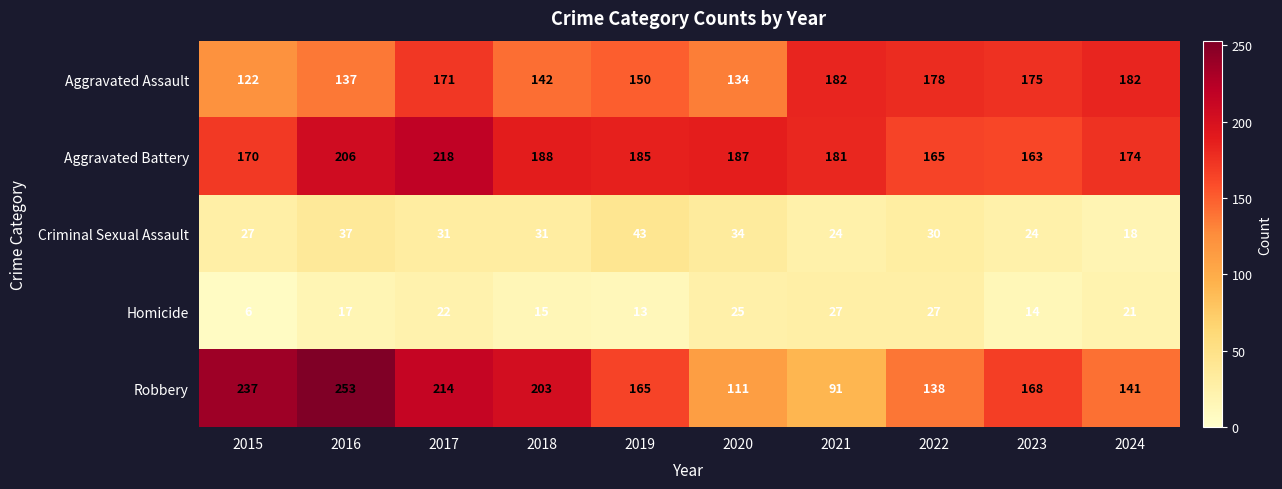

Which series has the largest range (max minus min)?

Robbery